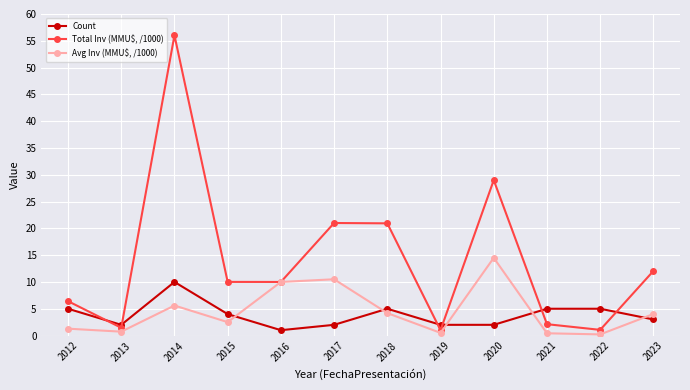

What is the approximate value of Count at 2015?

4.0